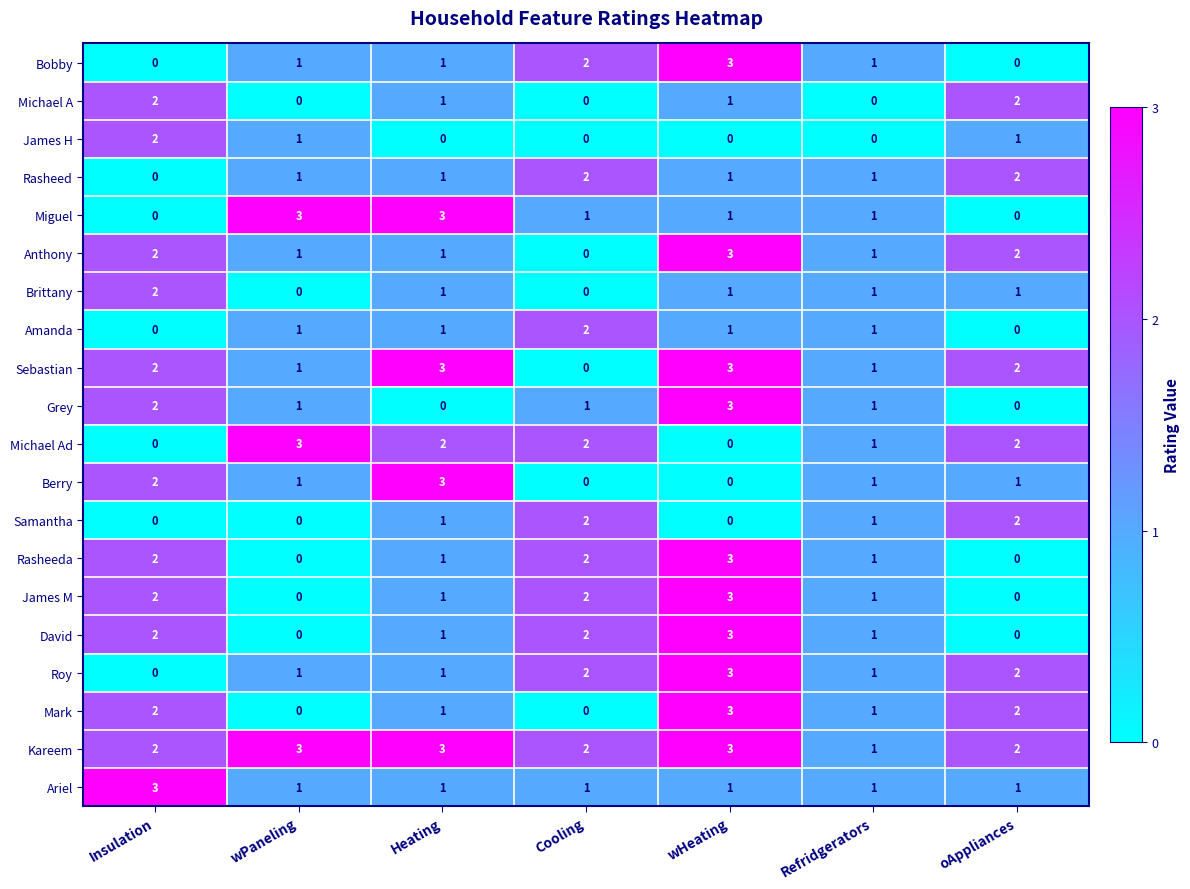

What is the highest value of the Mark series?

3